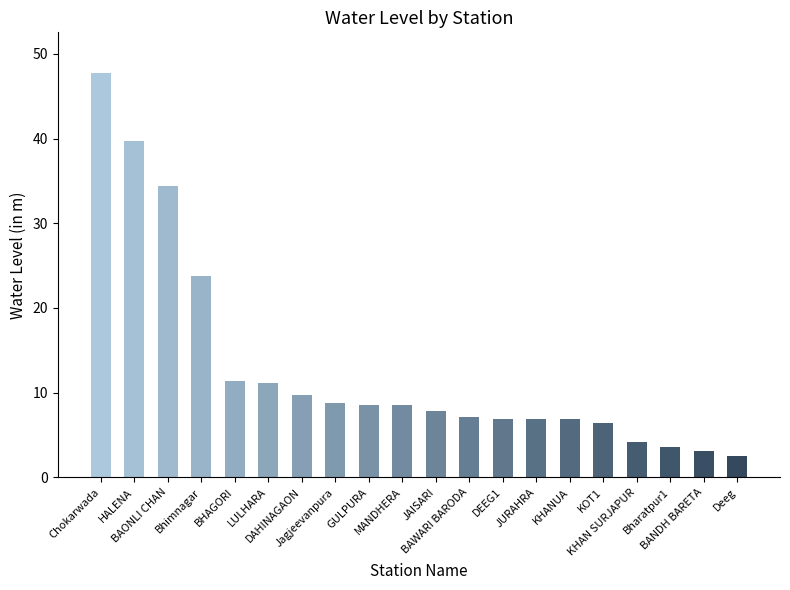

What is the ratio of the value at KOT1 to the value at LULHARA?

0.6